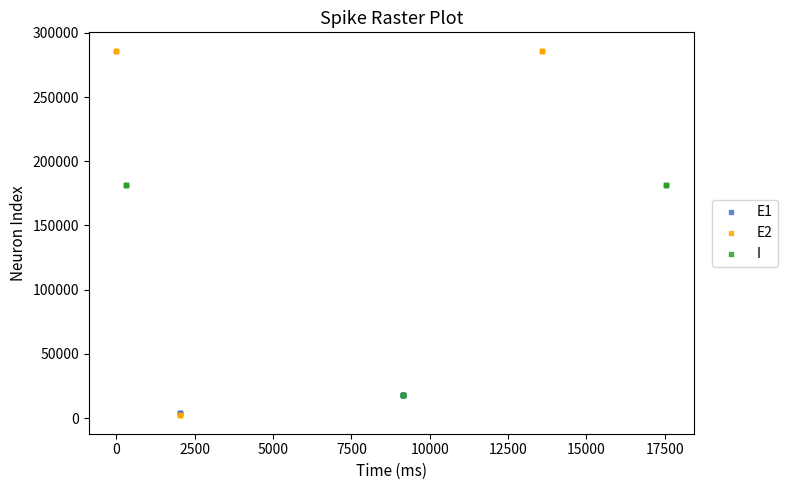

Which series has the largest Y range (max minus min)?

E2